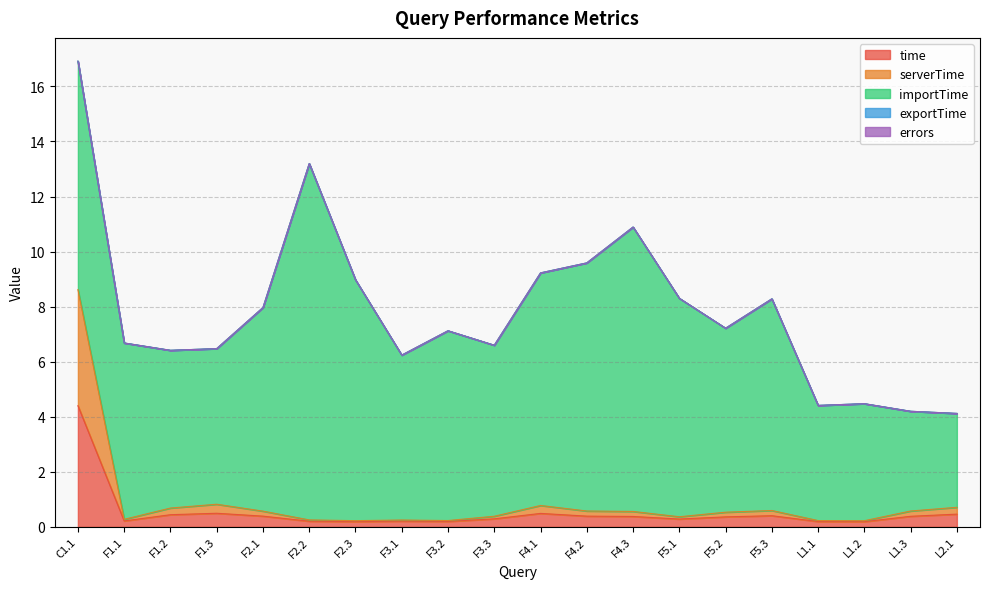

Rank the series by their maximum value, from lowest to highest.

errors, exportTime, serverTime, time, importTime